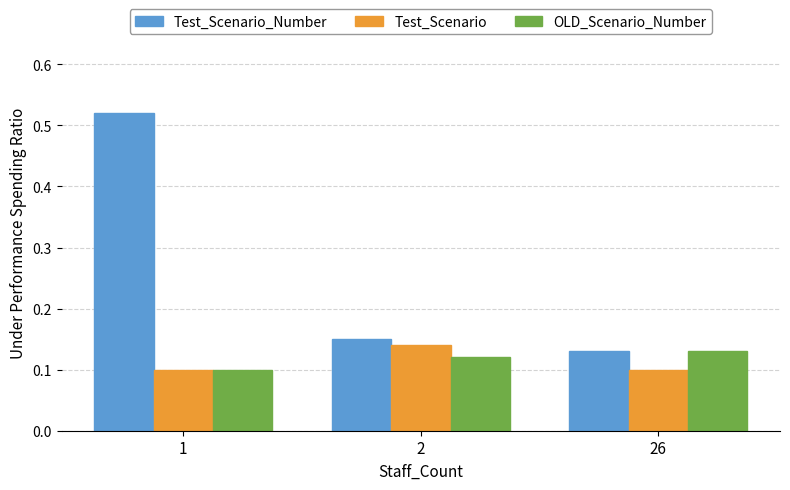

Is the value of Test_Scenario_Number at 1 greater than the value of OLD_Scenario_Number at 1?

Yes